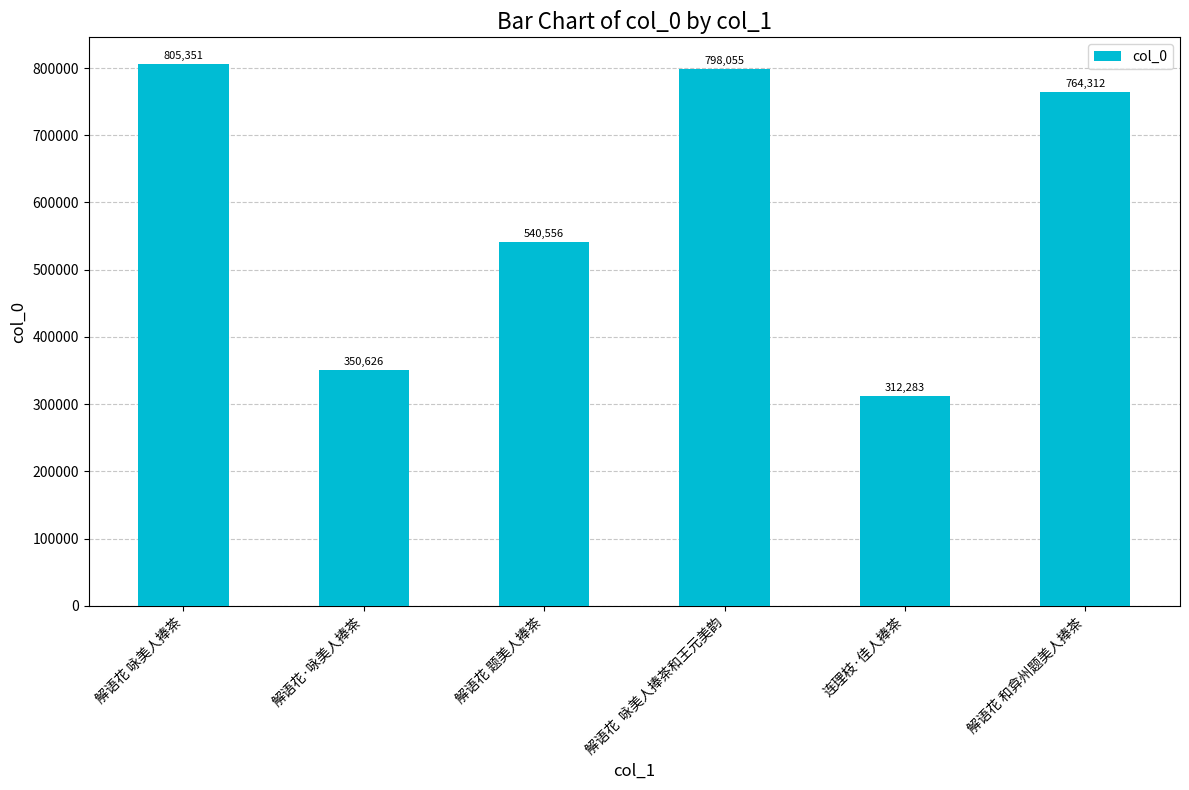

The chart shows a value of 764312 at 解语花 和弇州题美人捧茶. True or false?

True